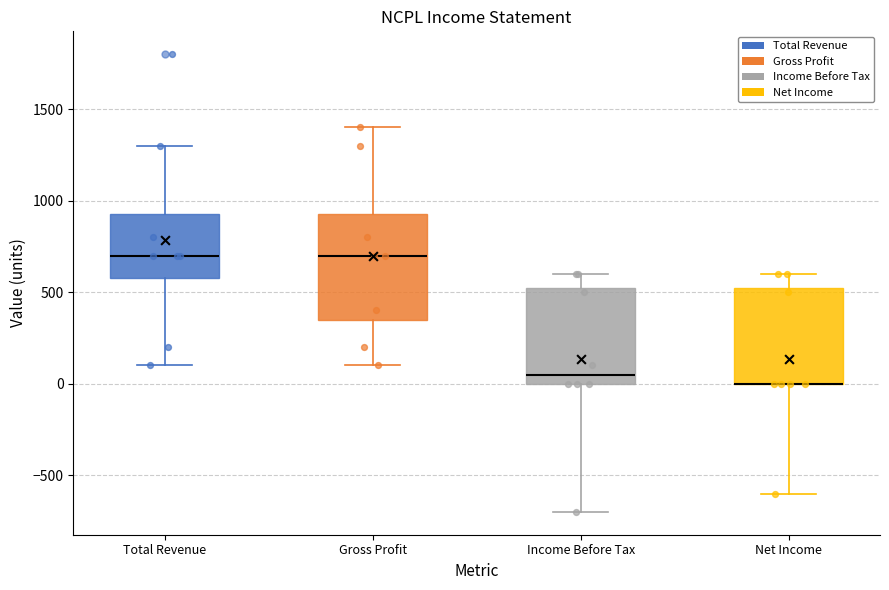

Where is the lower edge of the box for Income Before Tax on the y-axis? The values are not printed on the chart, so give them approximately, as read against the axis.

0